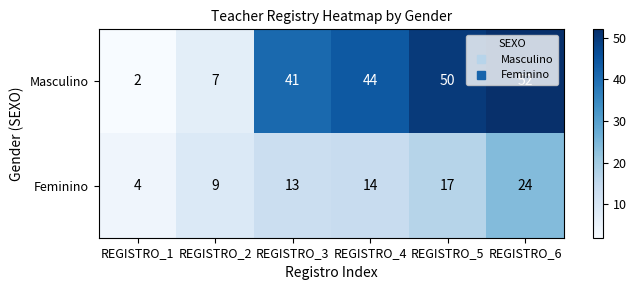

At which category is the sum across all series the highest?

REGISTRO_6